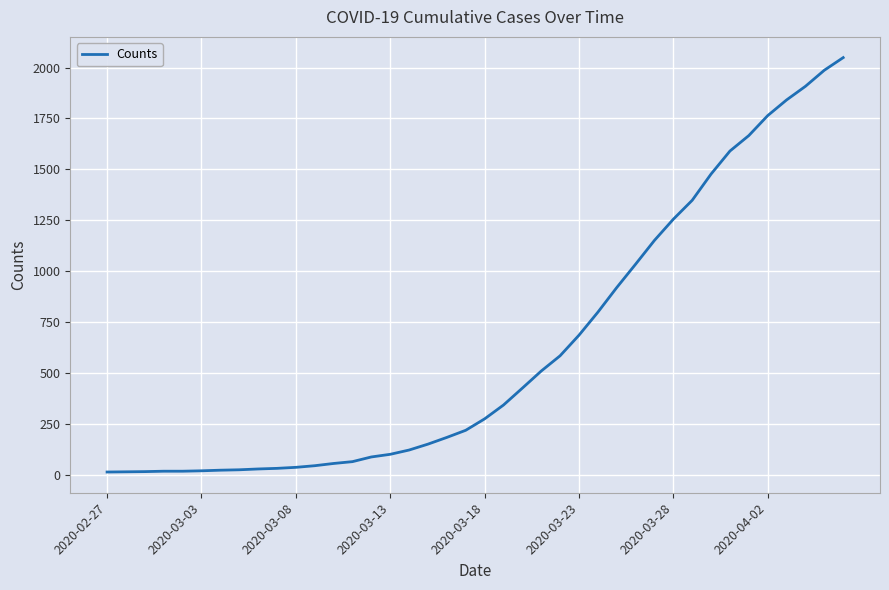

What is the difference between the maximum and minimum values?

2036